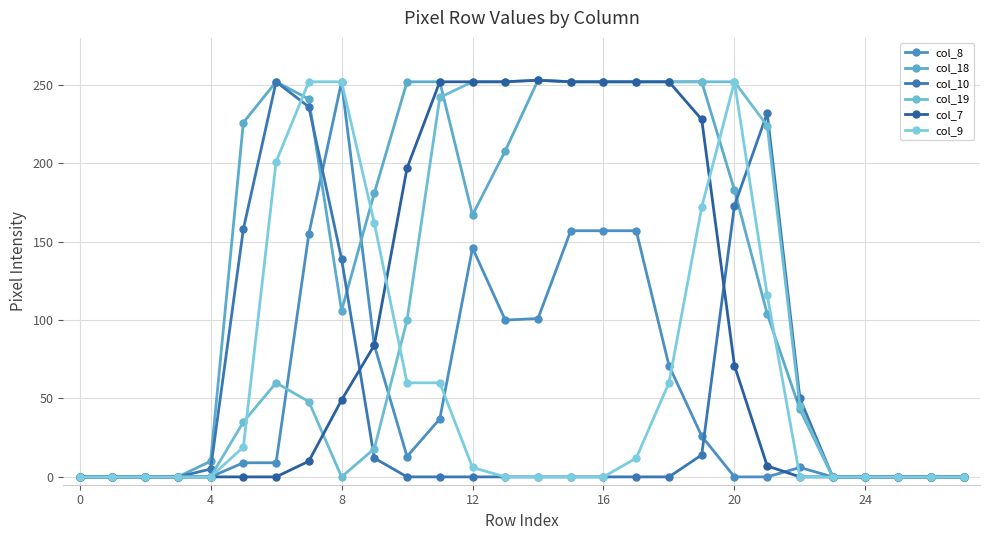

What is the difference between the maximum and minimum values in the col_19 series?

253